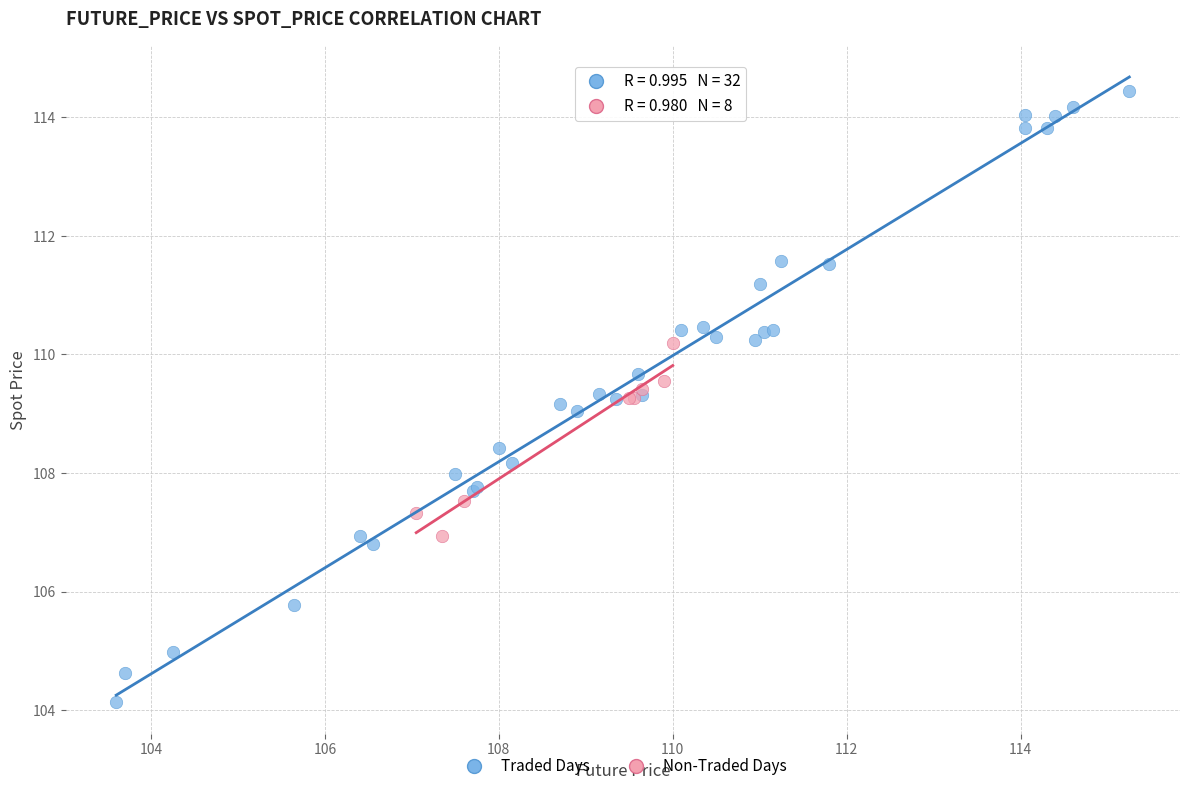

Which series contains the lowest Y value?

Traded Days